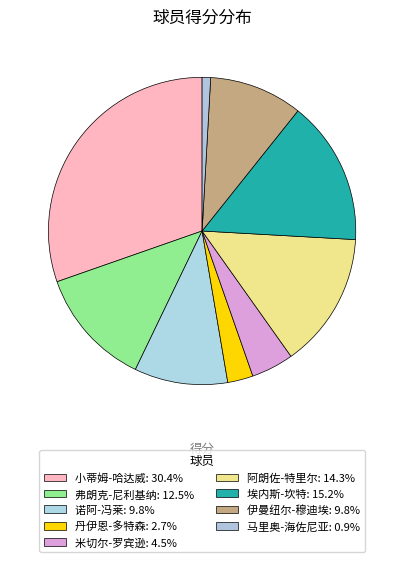

How many slices are in this pie chart?

9